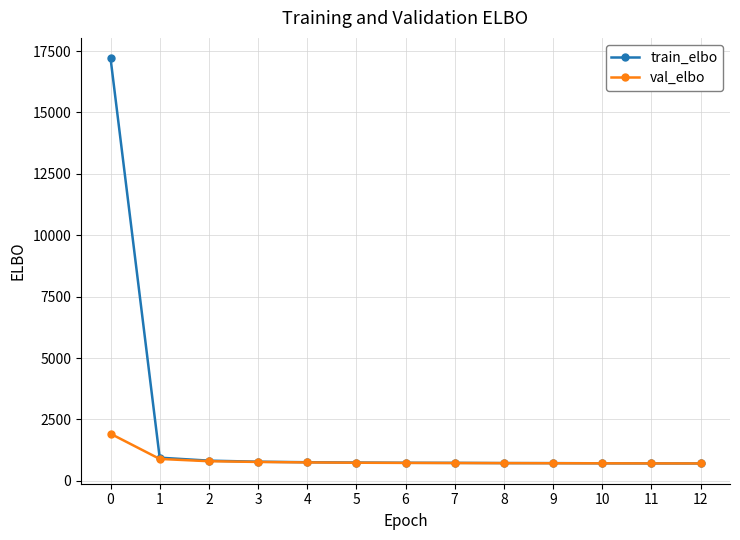

True or false: val_elbo has a value of 771.3 at 3.

True